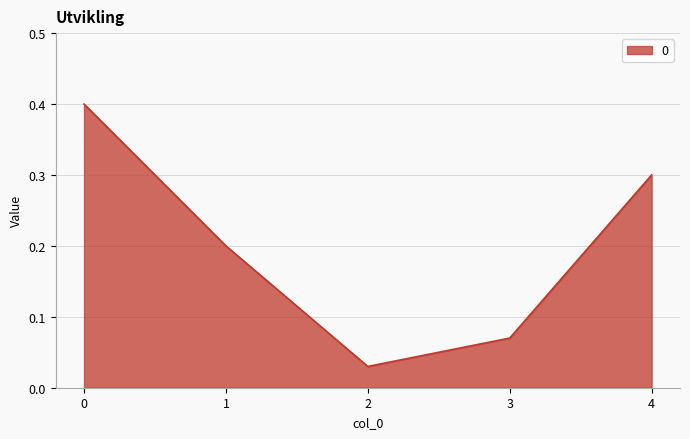

Does the chart have visible grid lines?

Yes